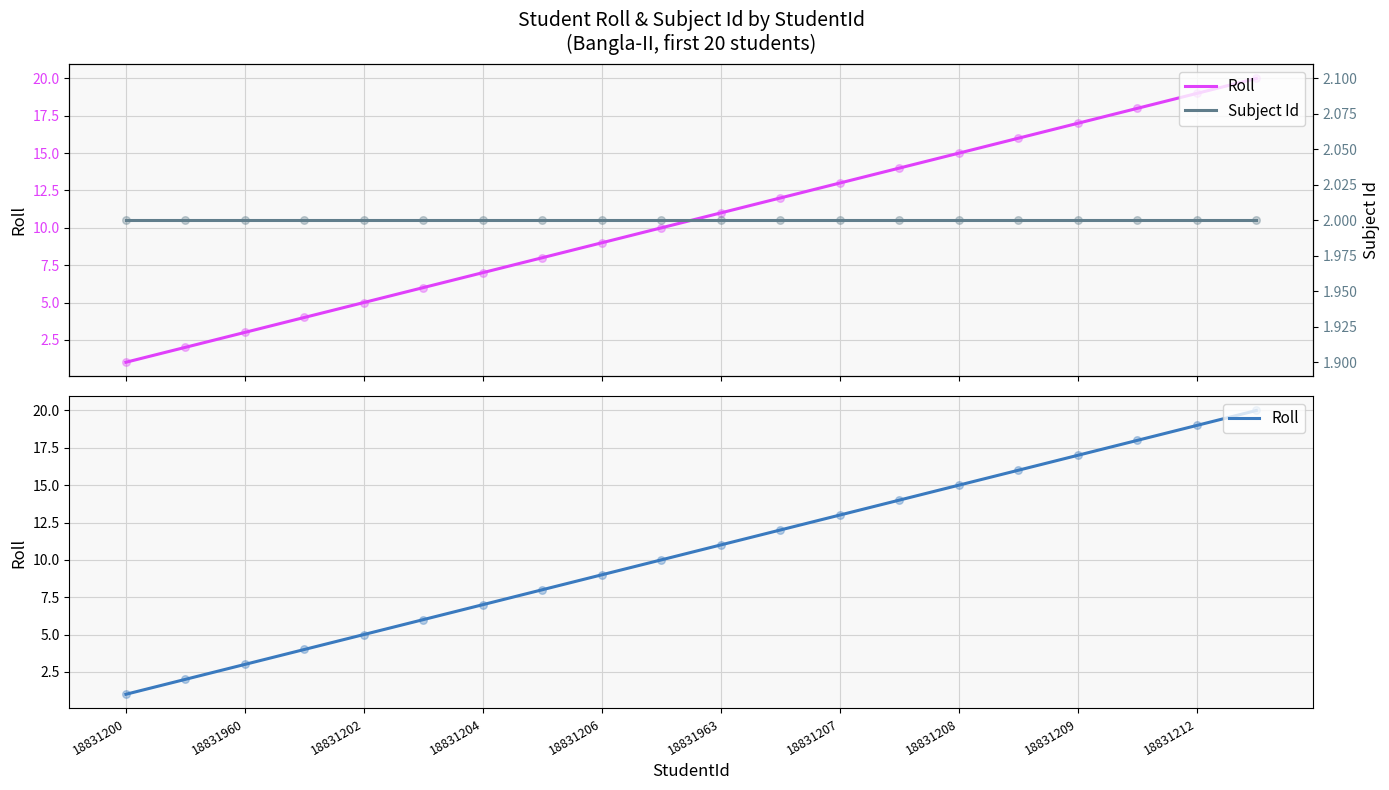

Which series has the largest total across all categories?

Roll